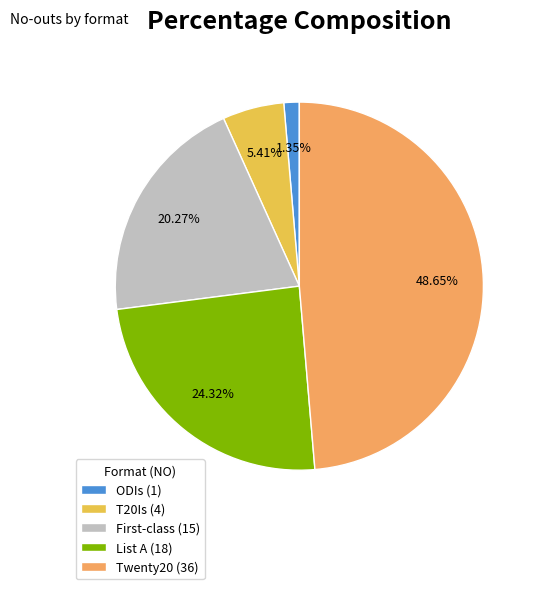

To the nearest percent, what is the difference between the largest and smallest slice percentages?

47%